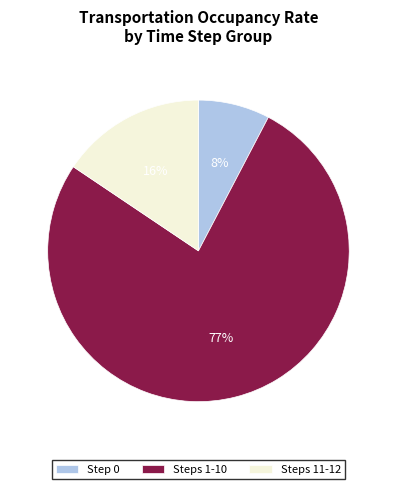

What is the largest slice in the pie chart?

Steps 1-10